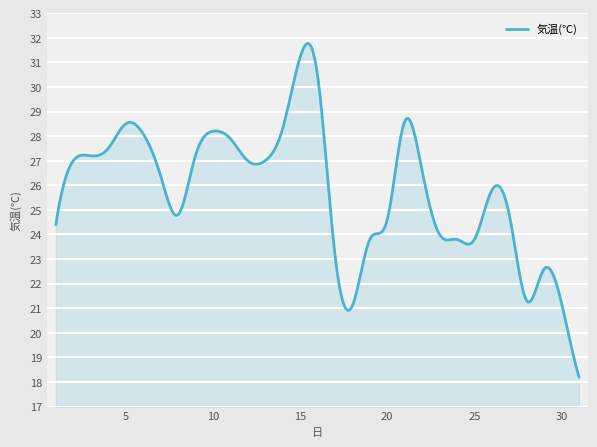

What is the difference between the maximum and minimum values?

13.6